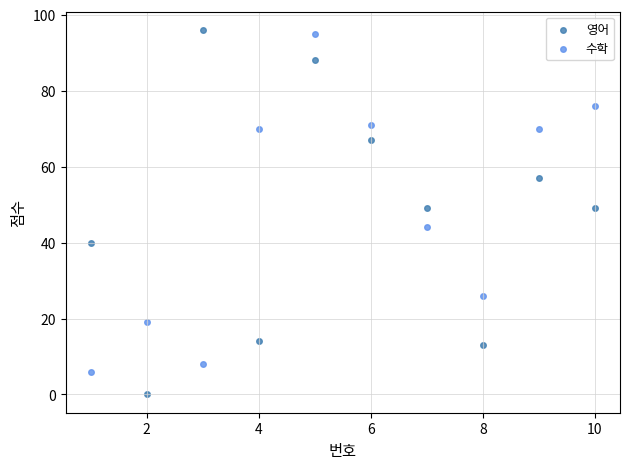

What are all the series names shown in the legend?

영어, 수학